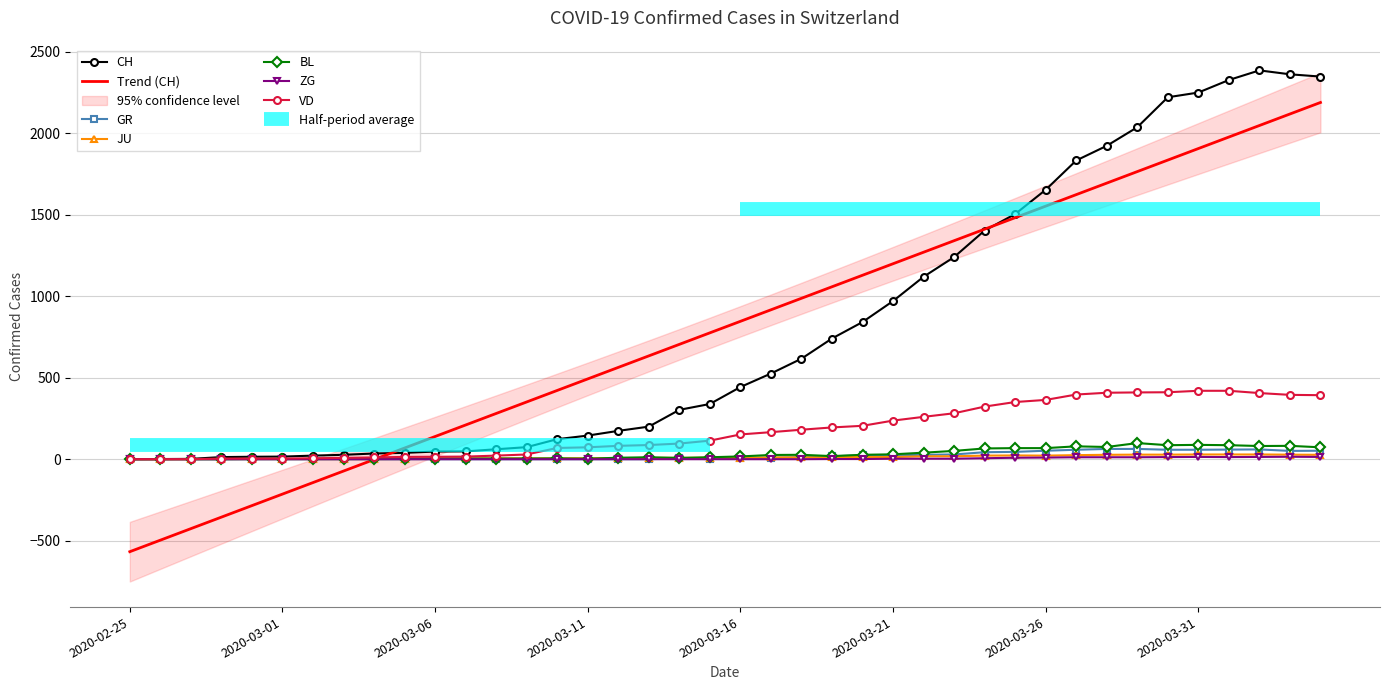

What is the maximum value shown in the chart?

2387